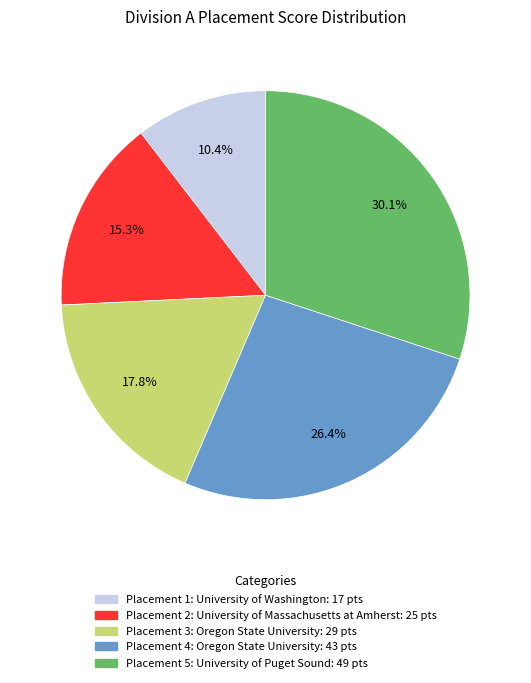

Does any single category account for the majority?

No